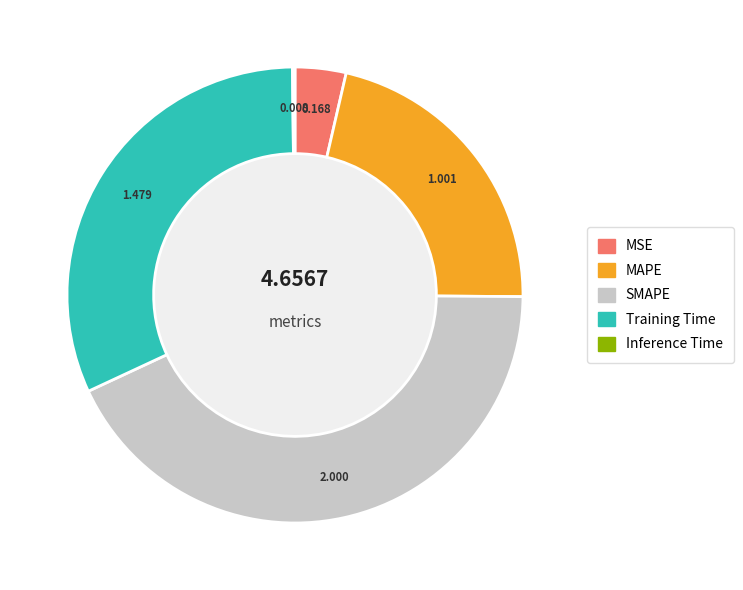

What is the largest slice in the pie chart?

SMAPE